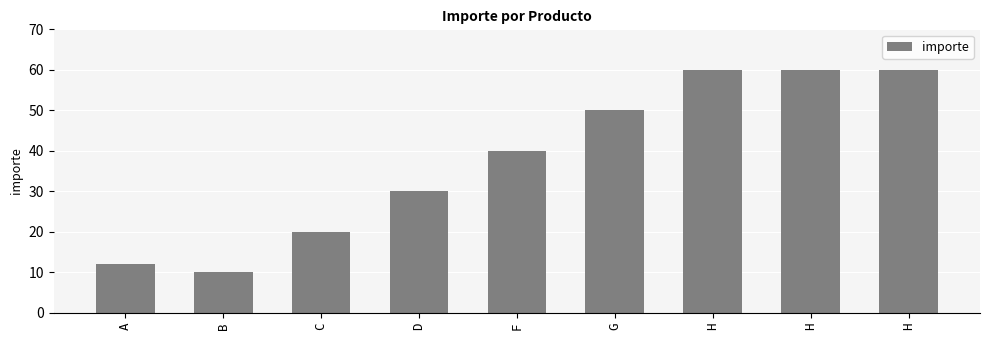

Where does the data first go above 40?

G